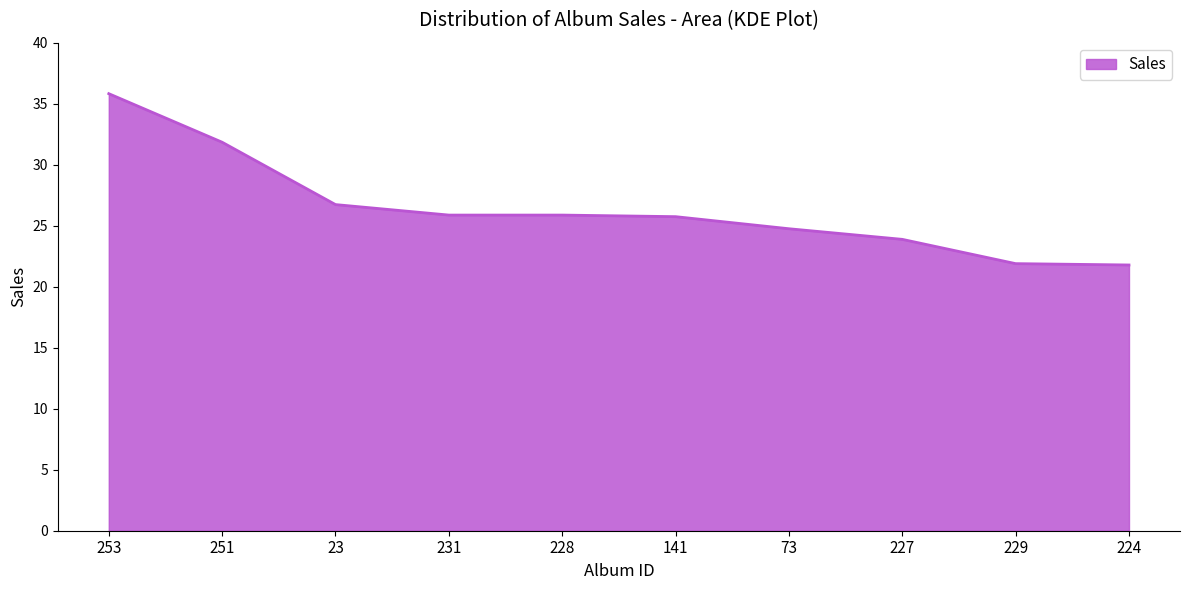

True or false: the data shows 47.9 at 23.

False